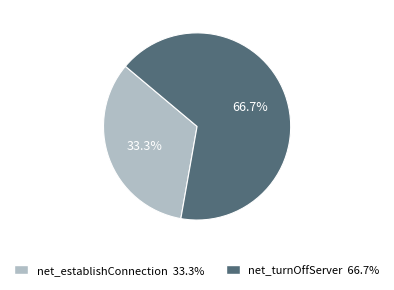

What percentage do net_establishConnection and net_turnOffServer together represent?

100.0%